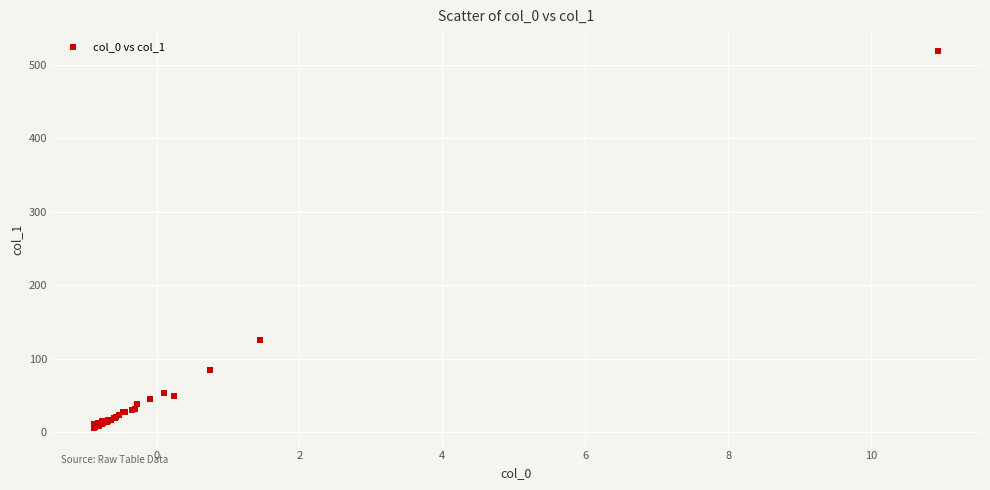

What Y value in the scatter plot is closest to 262?

125